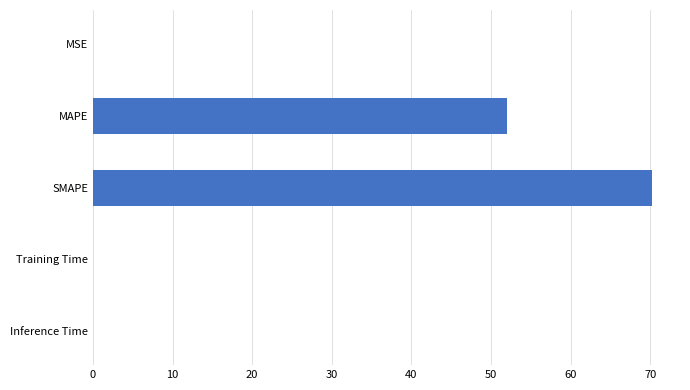

True or false: the data shows 118.1 at SMAPE.

False